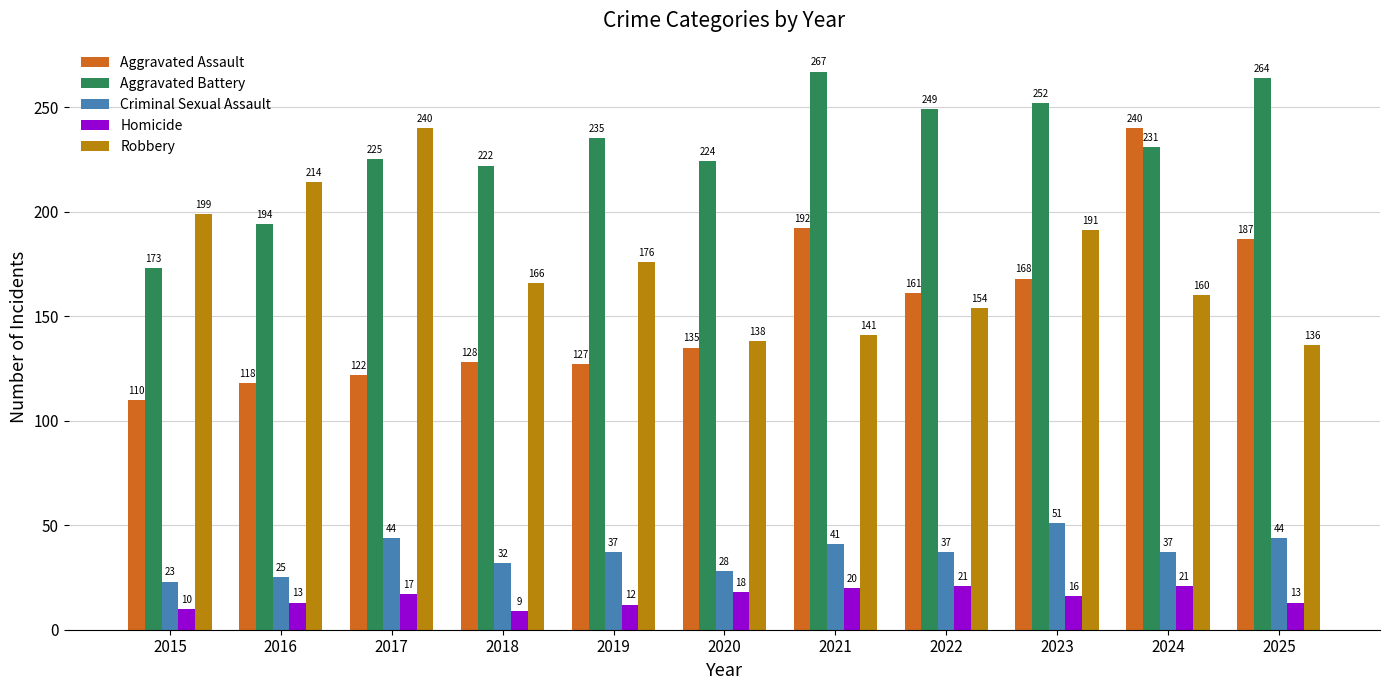

How many data points in Criminal Sexual Assault are less than 37?

4